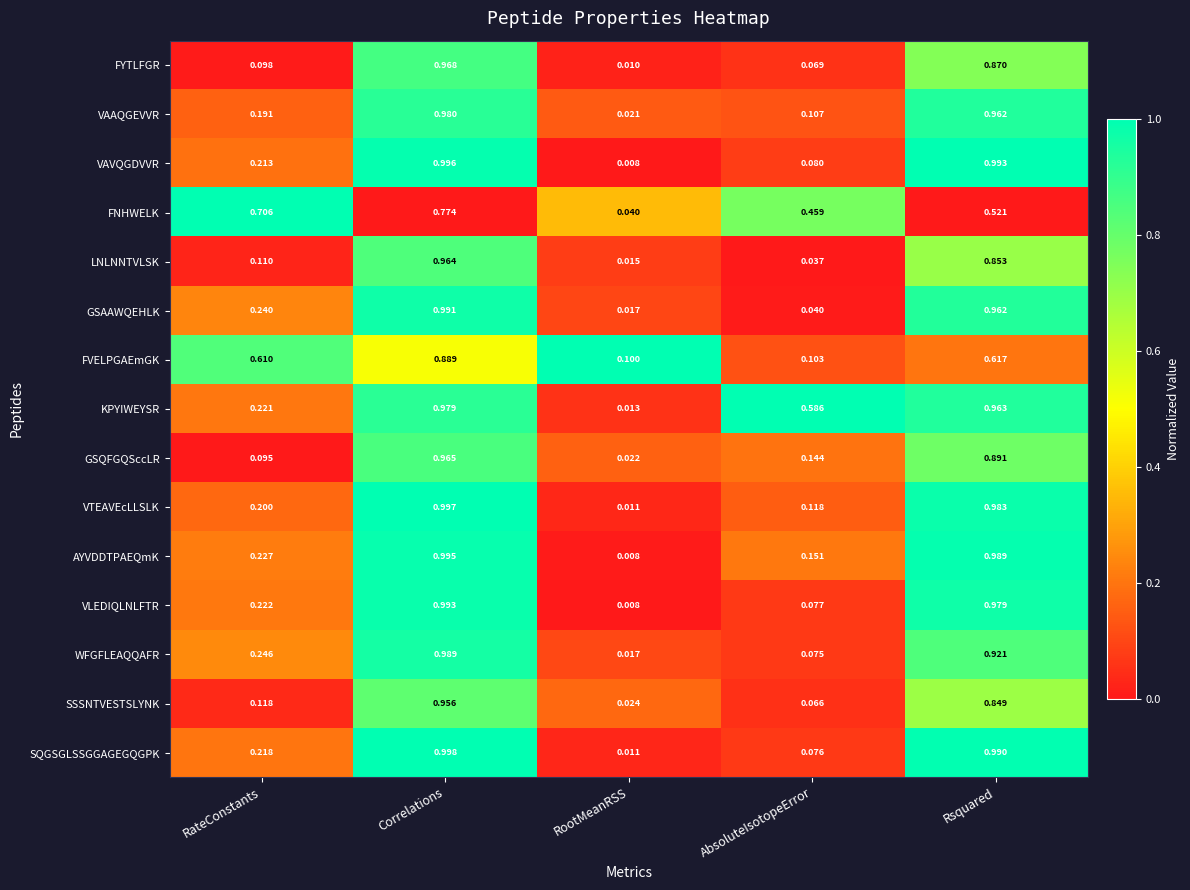

At which category is the sum across all series the highest?

Correlations